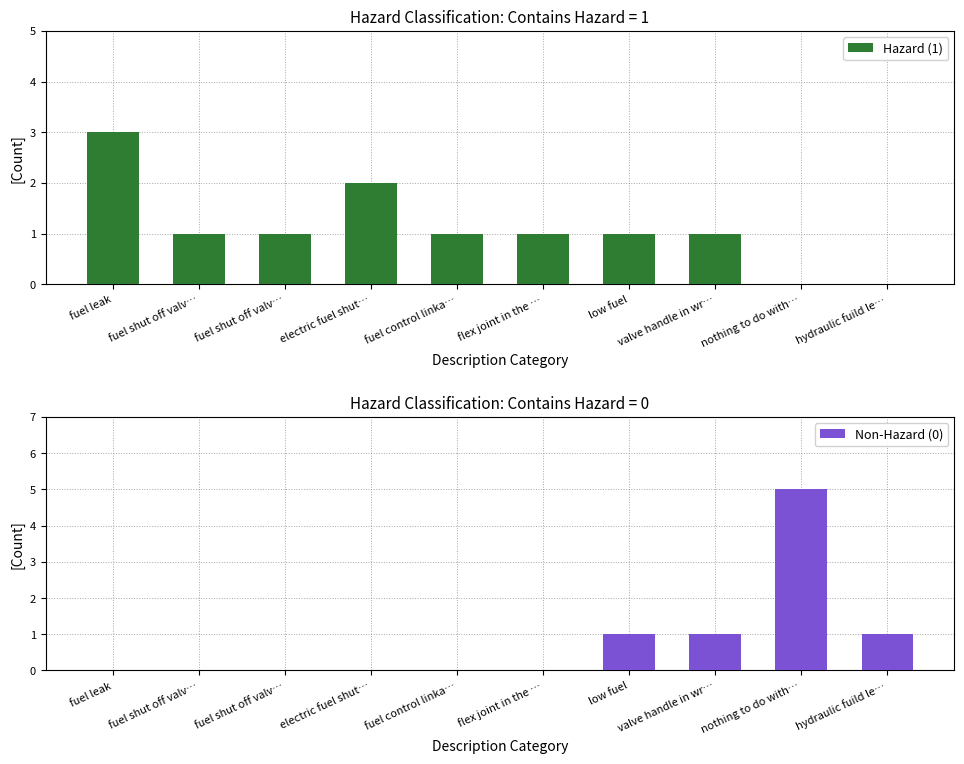

Reading left to right, what are all the values shown in this chart?

Hazard (1): 3	1	1	2	1	1	1	1	0	0
Non-Hazard (0): 0	0	0	0	0	0	1	1	5	1